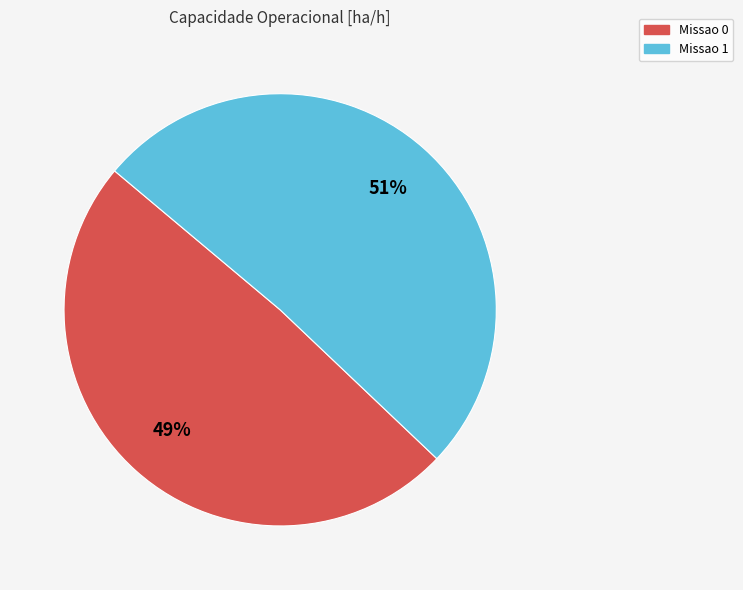

To the nearest percent, what percentage of the pie is Missao 0?

49%